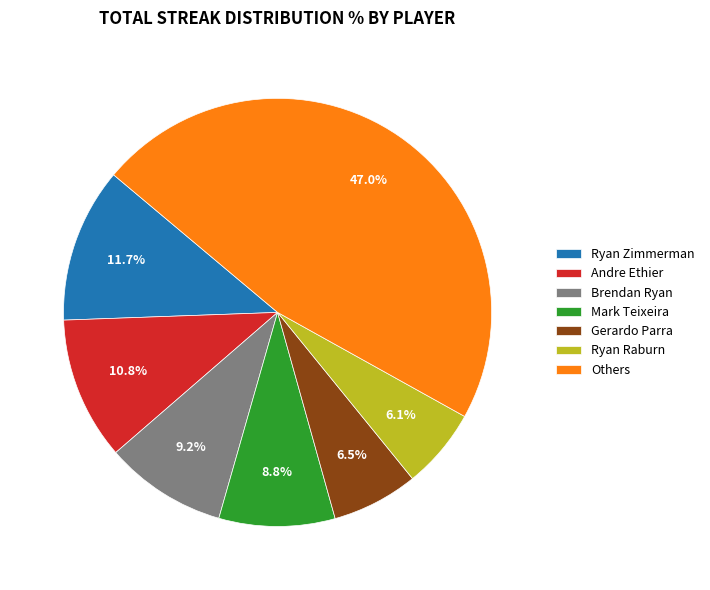

How many segments does this pie chart have?

7